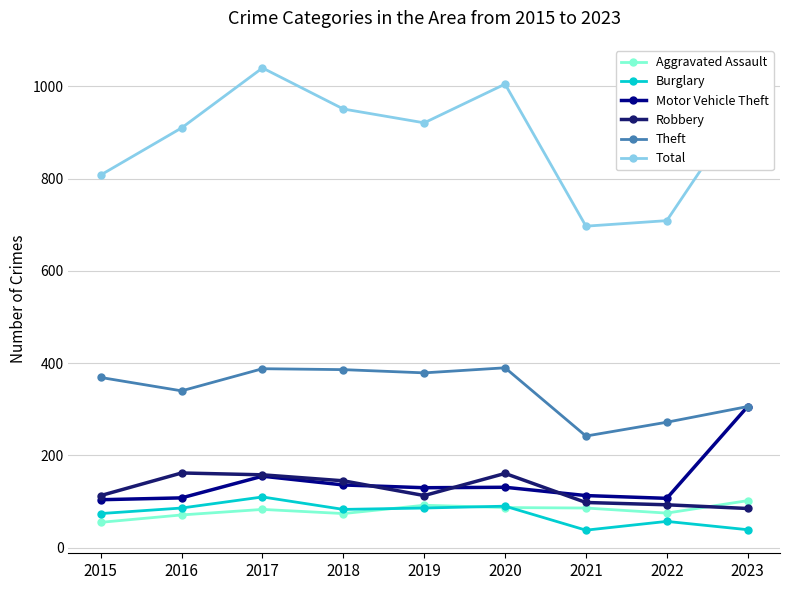

At which category does Theft reach its first local valley?

2016